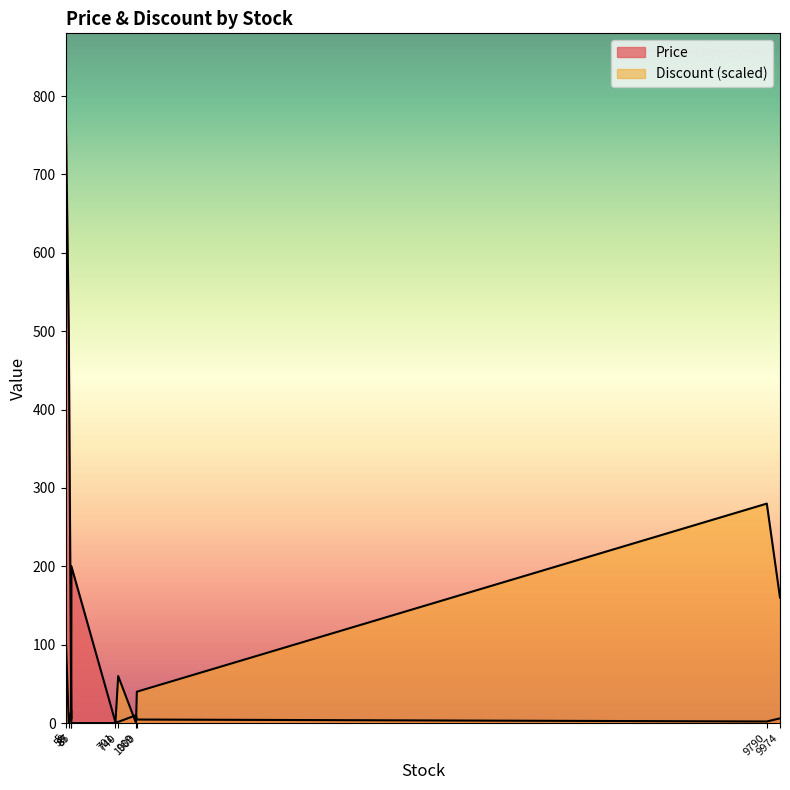

What is the total value across all series at 1000?

4.5